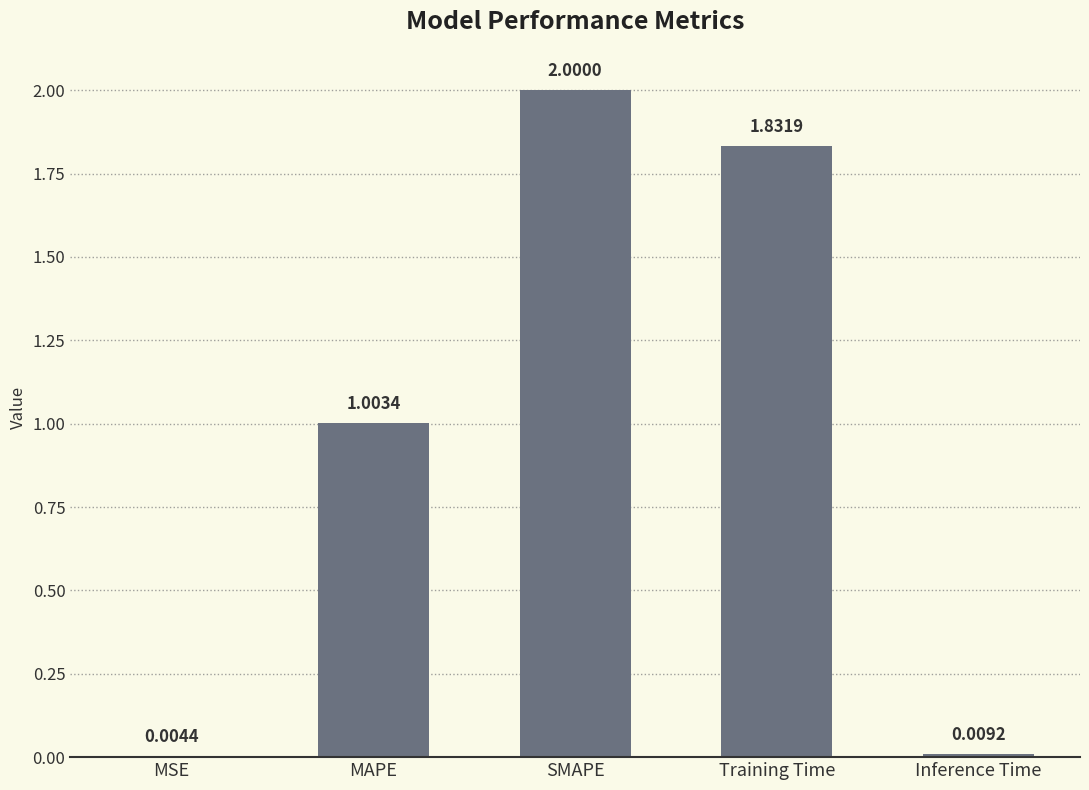

What is the change in value from SMAPE to Inference Time?

-2.0